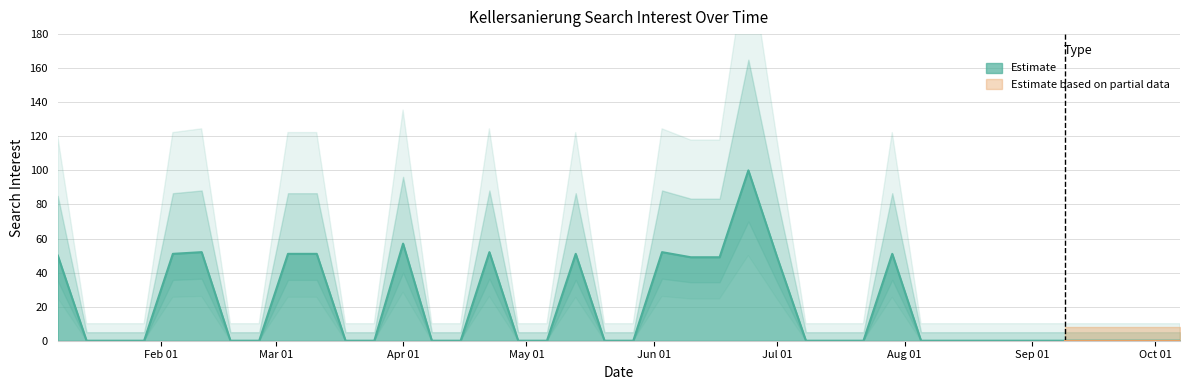

The chart shows a value of -37 at 2018-05-27. True or false?

False